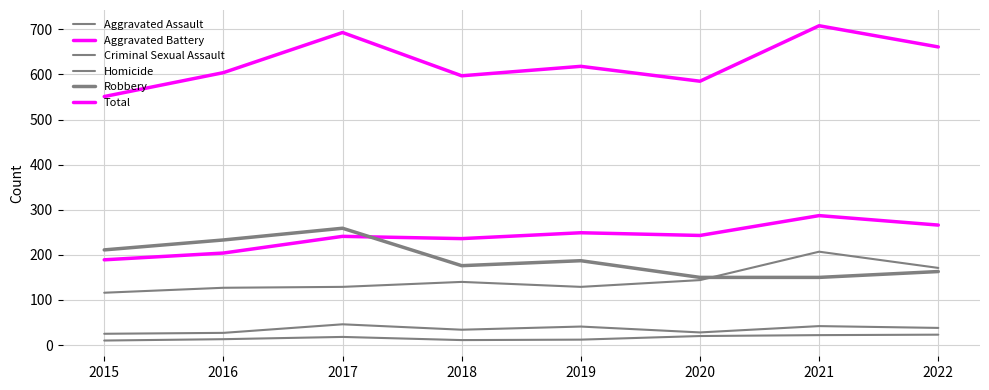

How many lines are shown in the chart?

6